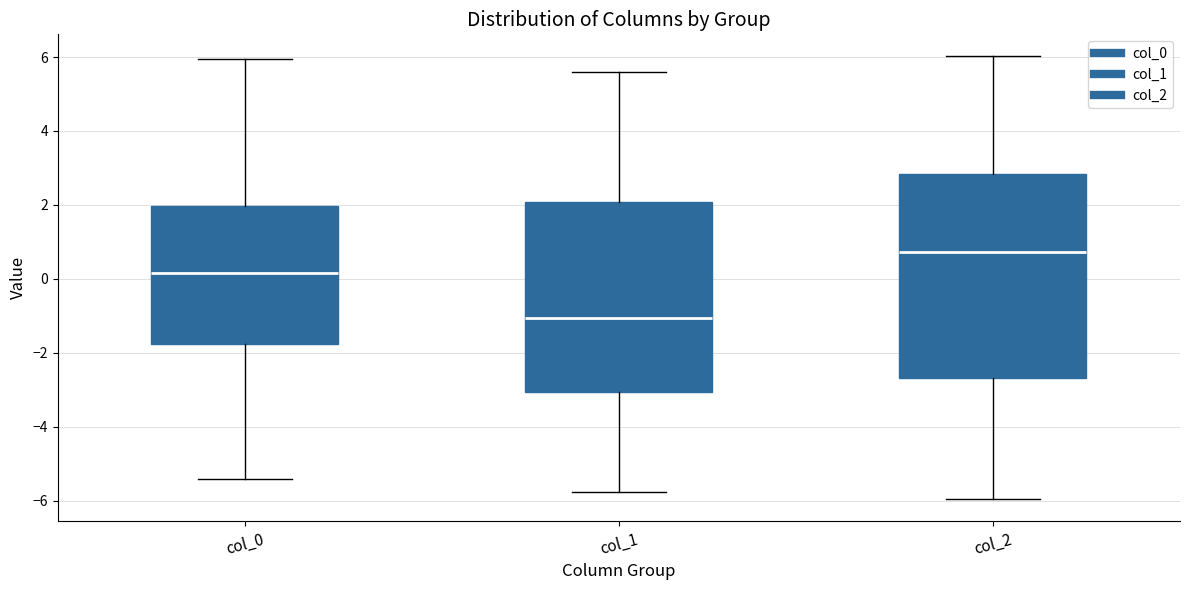

Reading left to right, transcribe this box plot: for each box, give where its median line is, the range the box spans, and where its two whiskers end, as read against the y-axis. The values are not printed on the chart, so give them approximately, as read against the axis.

col_0: median 0.2, box -1.8 to 2.0, whiskers -5.4 to 6.0
col_1: median -1.0, box -3.0 to 2.0, whiskers -5.8 to 5.6
col_2: median 0.8, box -2.6 to 2.8, whiskers -6.0 to 6.0